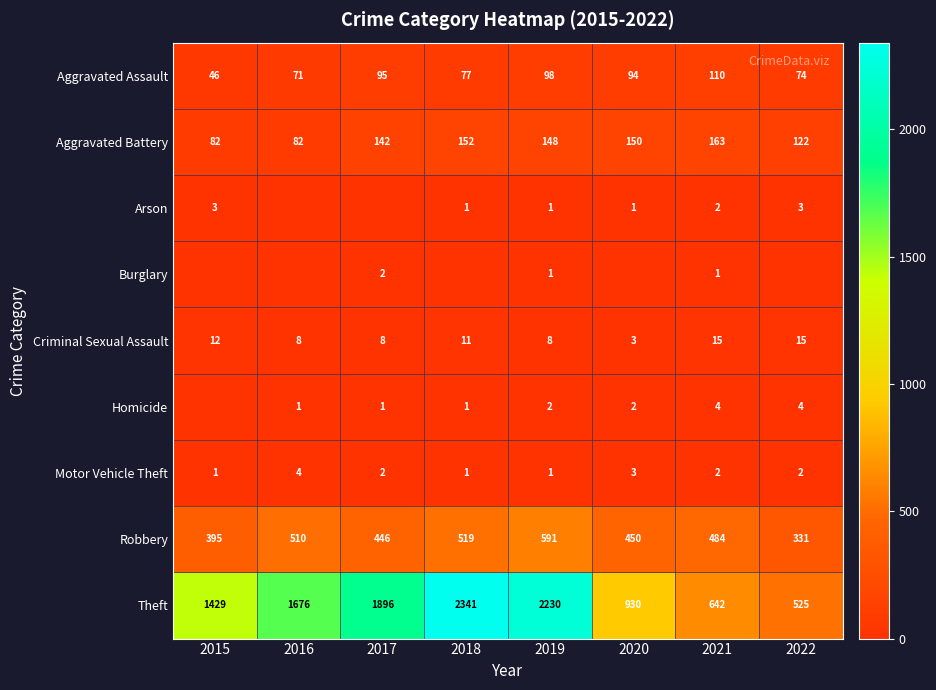

What value does the Aggravated Battery series have at 2017, to the nearest 5?

140